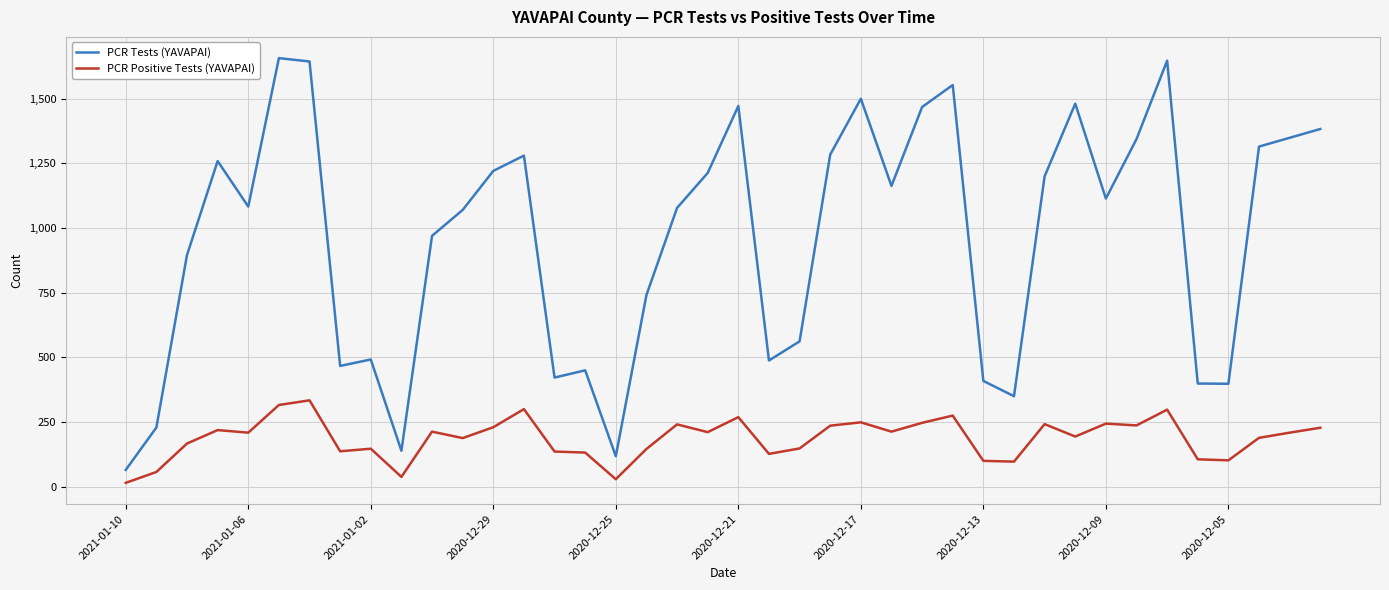

Which series has the largest total across all categories?

PCR Tests (YAVAPAI)